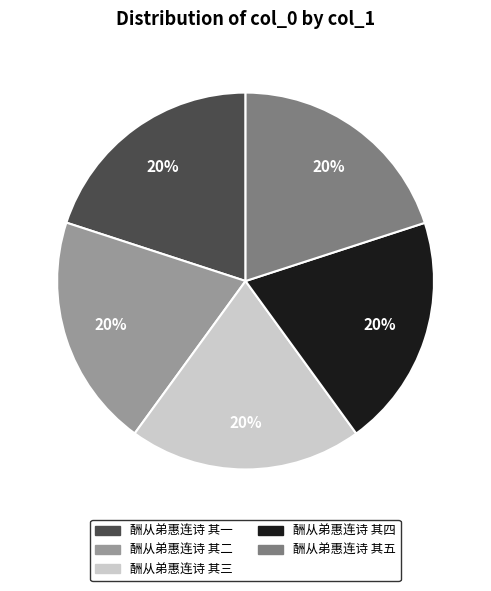

What is the ratio of the value at 酬从弟惠连诗 其二 to the value at 酬从弟惠连诗 其四?

1.0